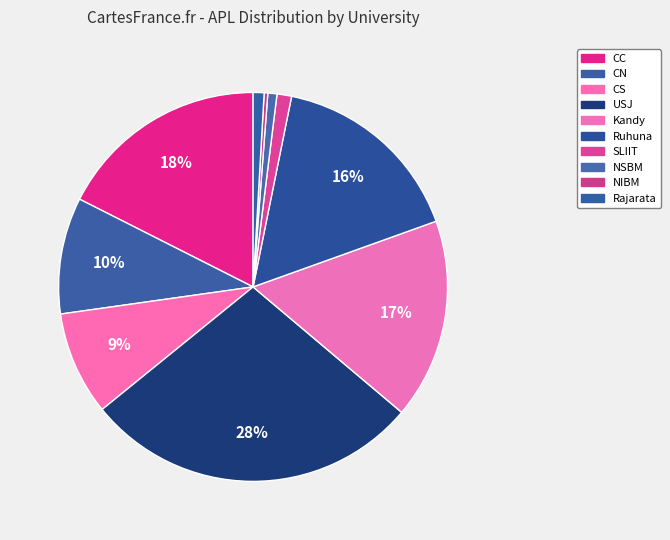

Combined, what portion of the pie is SLIIT and CC?

18.8%